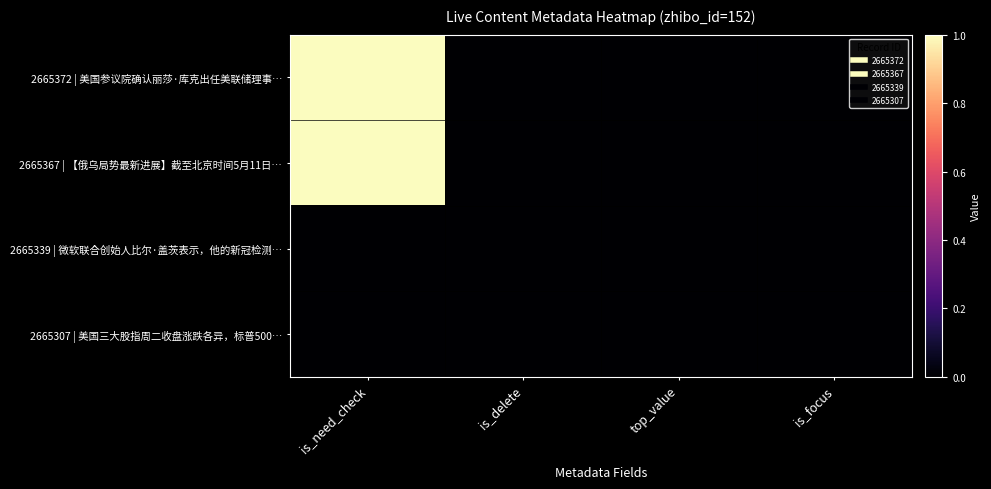

Reading left to right, extract all data points from this chart.

2665372 | 美国参议院确认丽莎·库克出任美联储理事…: is_need_check=1	is_delete=0	top_value=0	is_focus=0
2665367 | 【俄乌局势最新进展】截至北京时间5月11日…: is_need_check=1	is_delete=0	top_value=0	is_focus=0
2665339 | 微软联合创始人比尔·盖茨表示，他的新冠检测…: is_need_check=0	is_delete=0	top_value=0	is_focus=0
2665307 | 美国三大股指周二收盘涨跌各异，标普500…: is_need_check=0	is_delete=0	top_value=0	is_focus=0